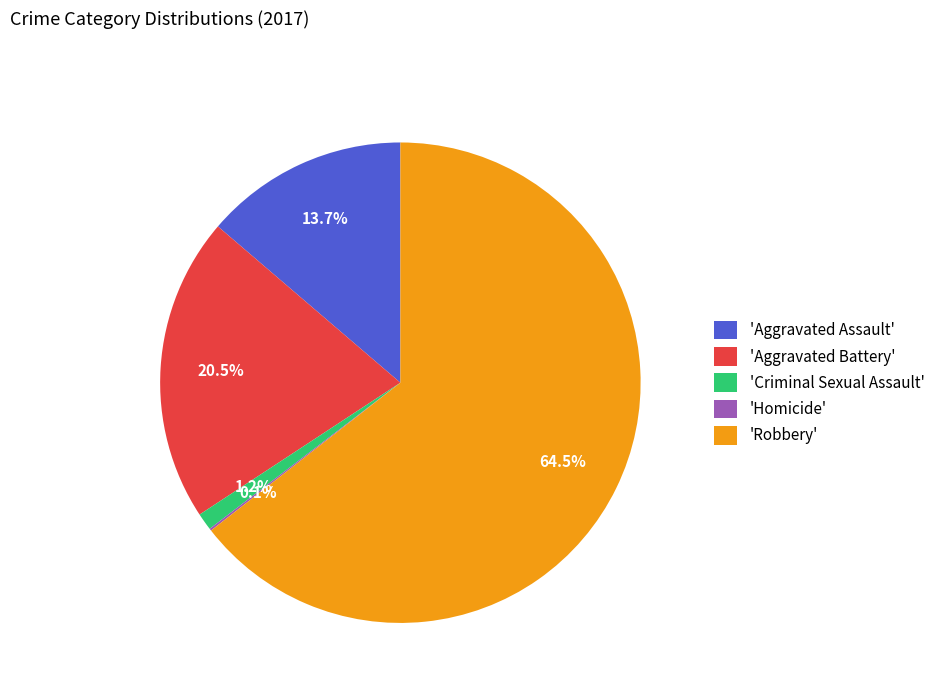

To the nearest percent, what is the average slice percentage?

20%